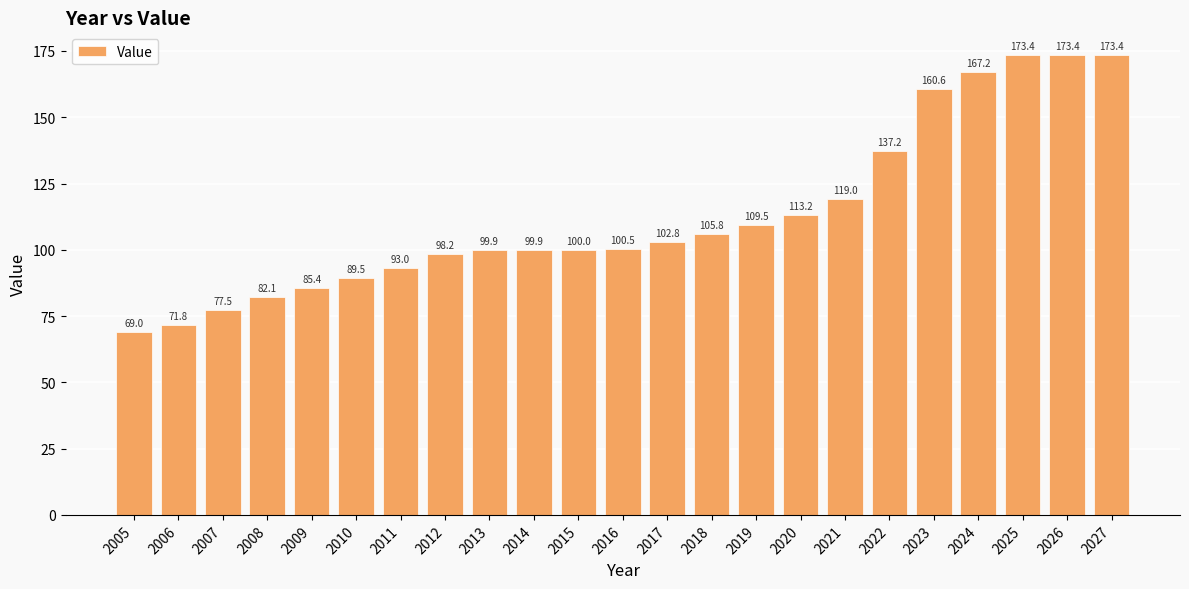

How many data points does each series have?

23